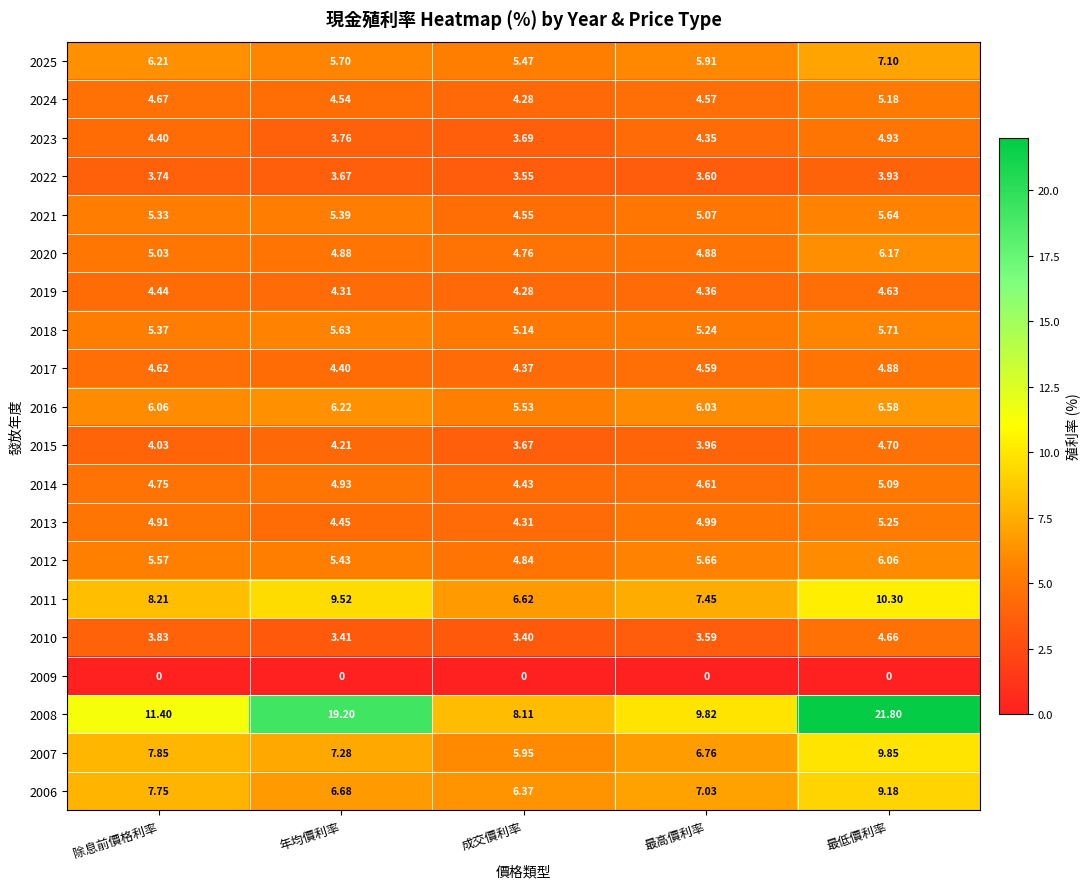

At how many categories does at least one series exceed 19?

2